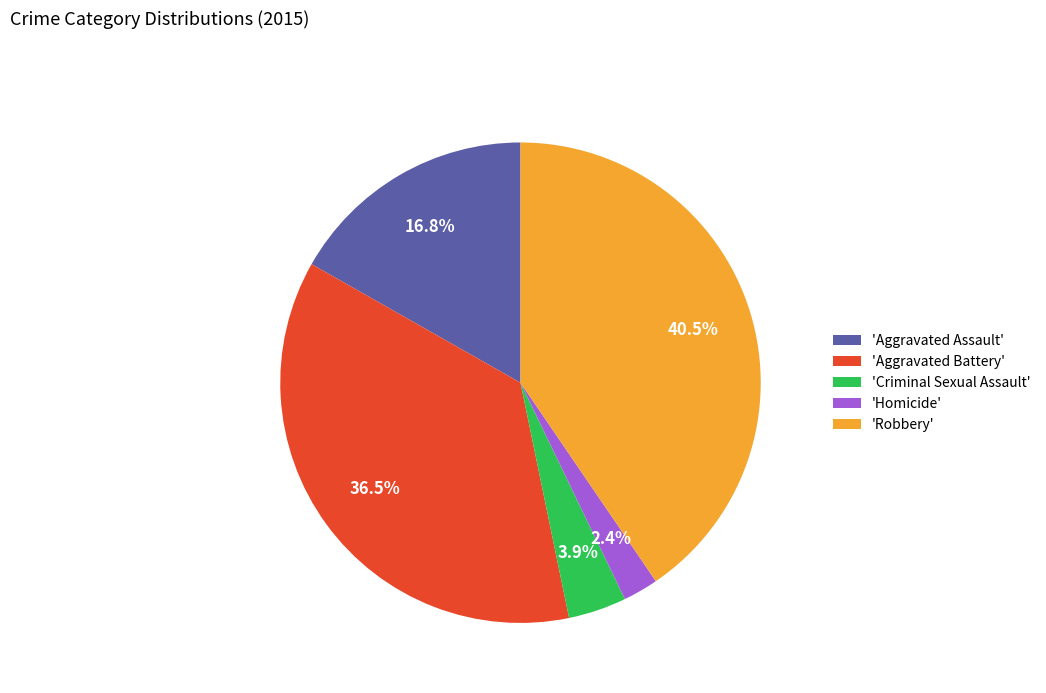

How many segments does this pie chart have?

5